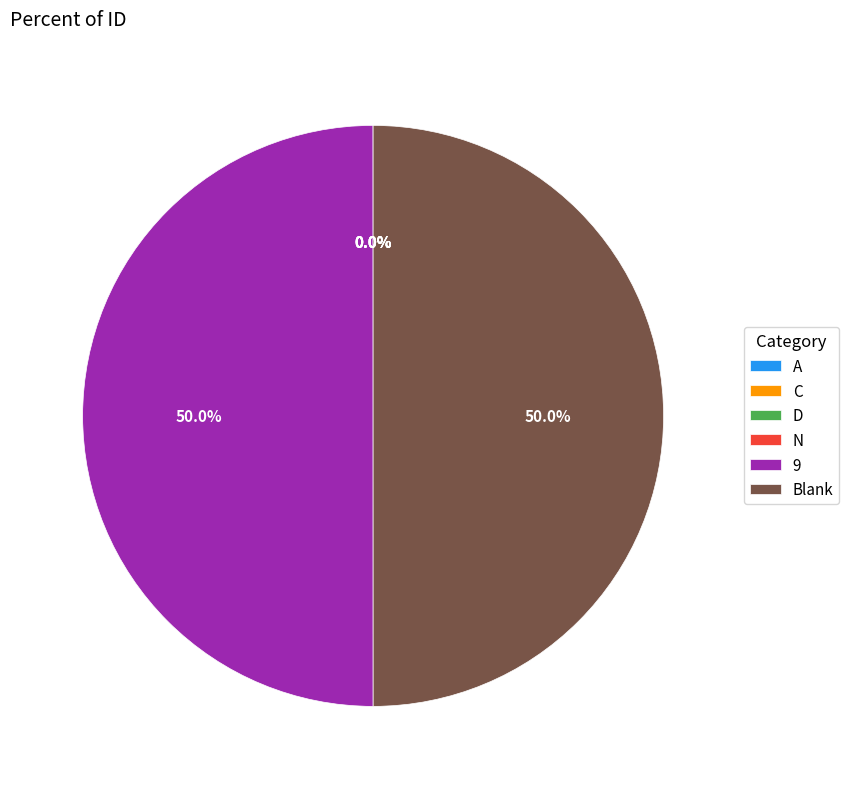

Does Blank account for over 50% of the chart?

No